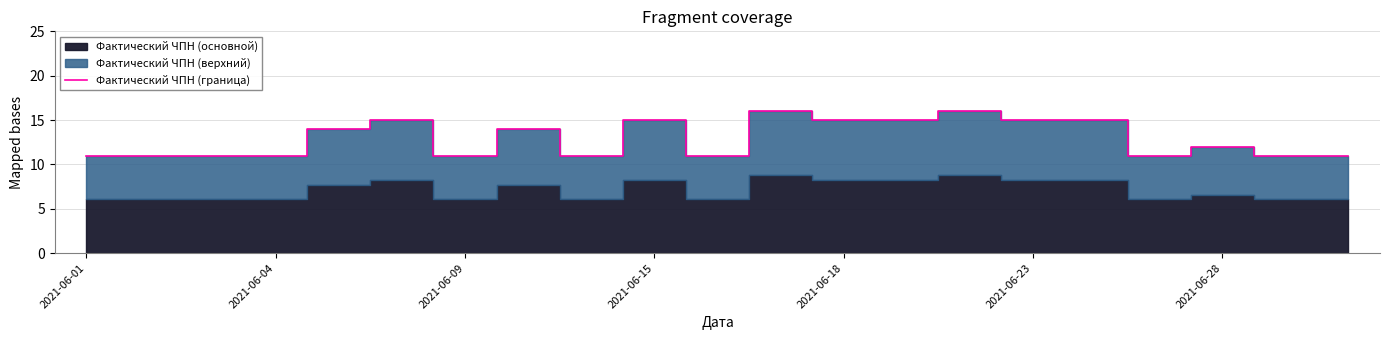

What is the difference between the maximum and minimum values?

5